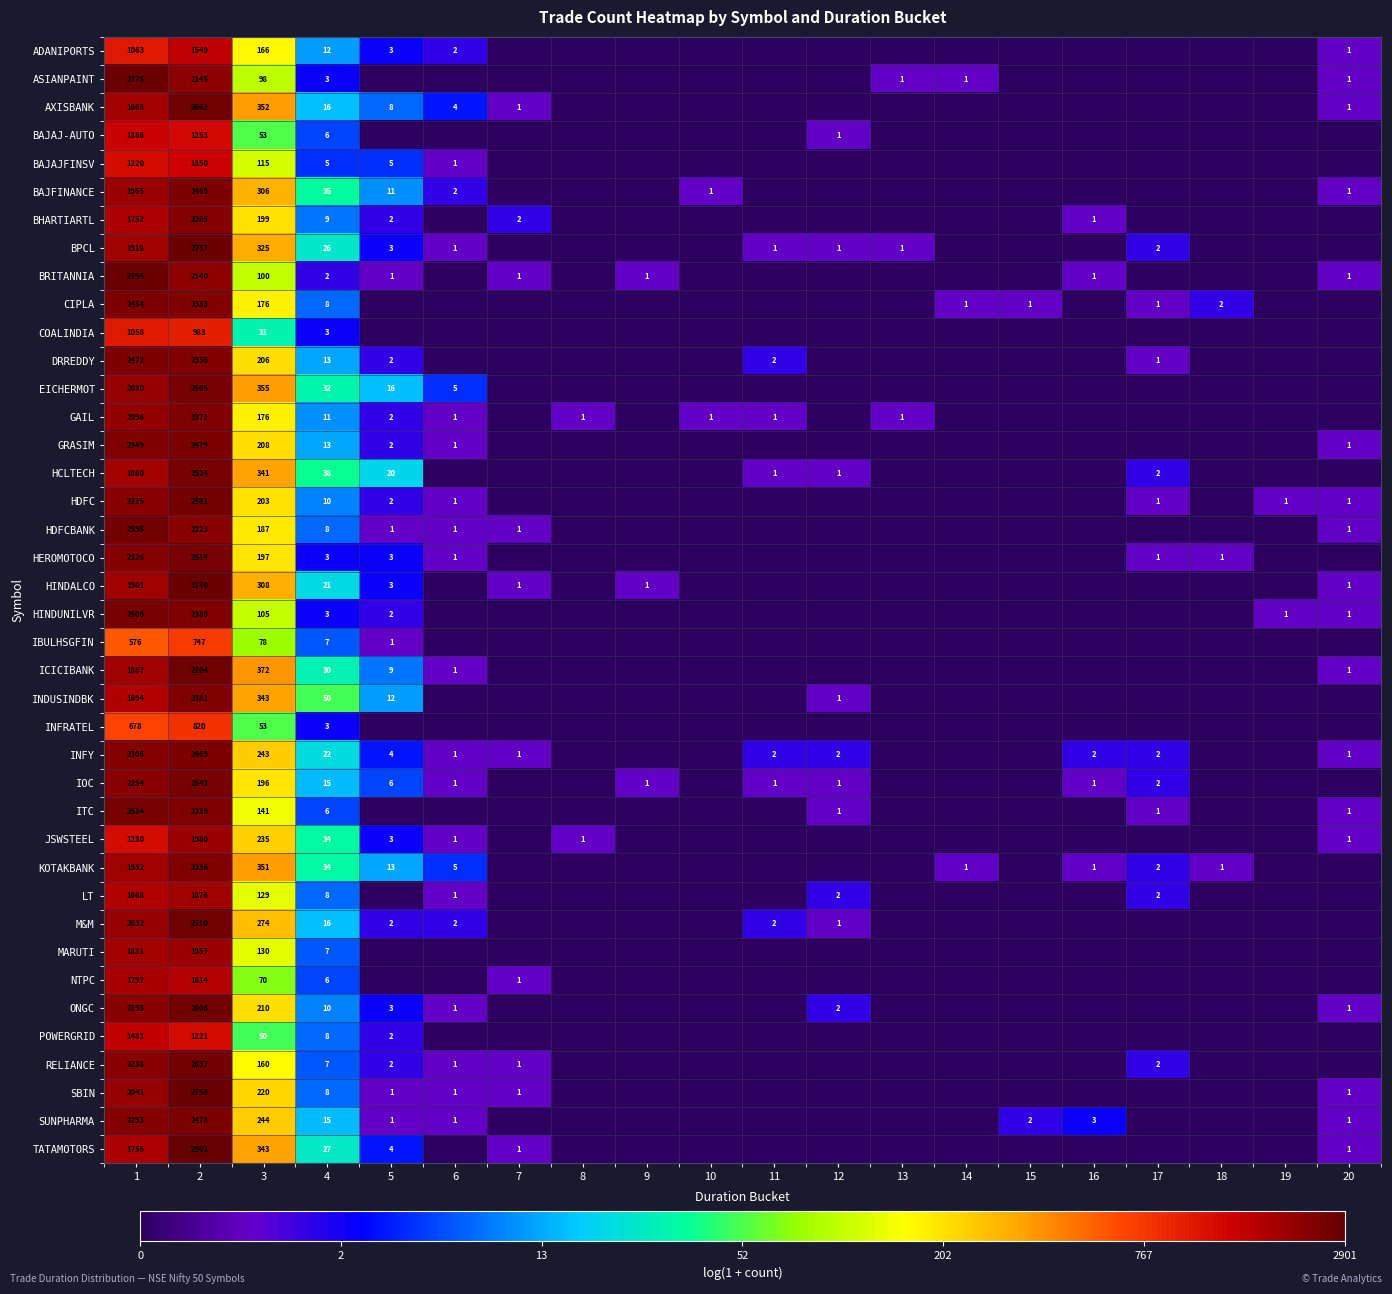

At 1, list the series in order from smallest to largest.

IBULHSGFIN, INFRATEL, COALINDIA, ADANIPORTS, BAJAJFINSV, JSWSTEEL, BAJAJ-AUTO, POWERGRID, LT, INDUSINDBK, BHARTIARTL, TATAMOTORS, NTPC, MARUTI, HCLTECH, AXISBANK, ICICIBANK, HINDALCO, BPCL, KOTAKBANK, BAJFINANCE, EICHERMOT, M&M, SBIN, GAIL, ONGC, HDFC, RELIANCE, IOC, SUNPHARMA, INFY, HEROMOTOCO, GRASIM, CIPLA, DRREDDY, HINDUNILVR, ITC, HDFCBANK, ASIANPAINT, BRITANNIA